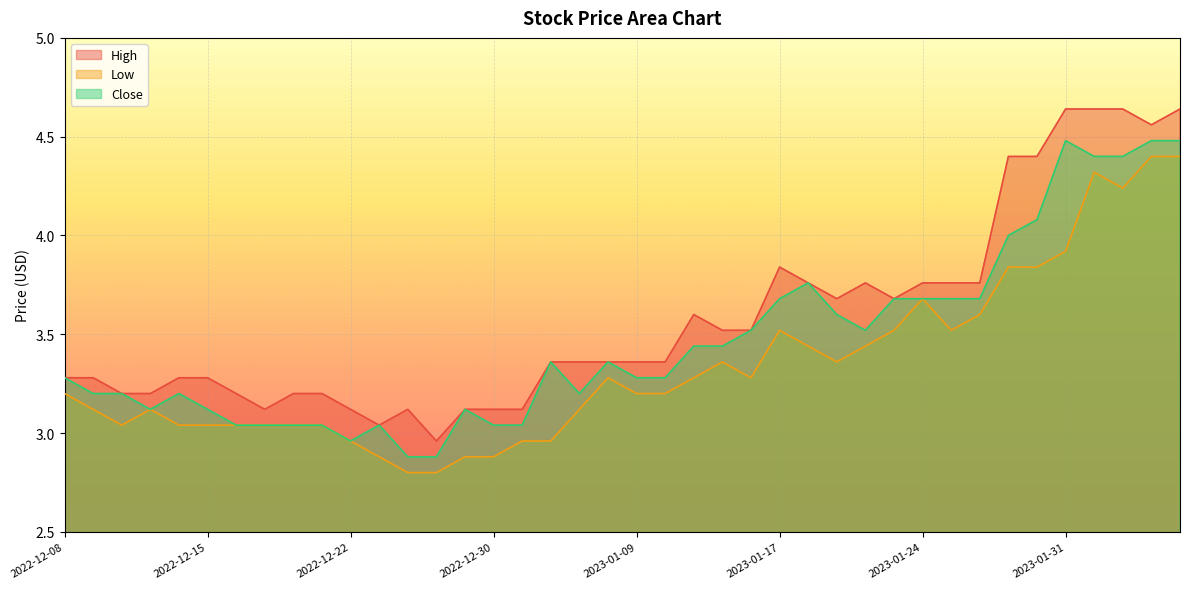

How many interior local valleys does the Close series have?

4